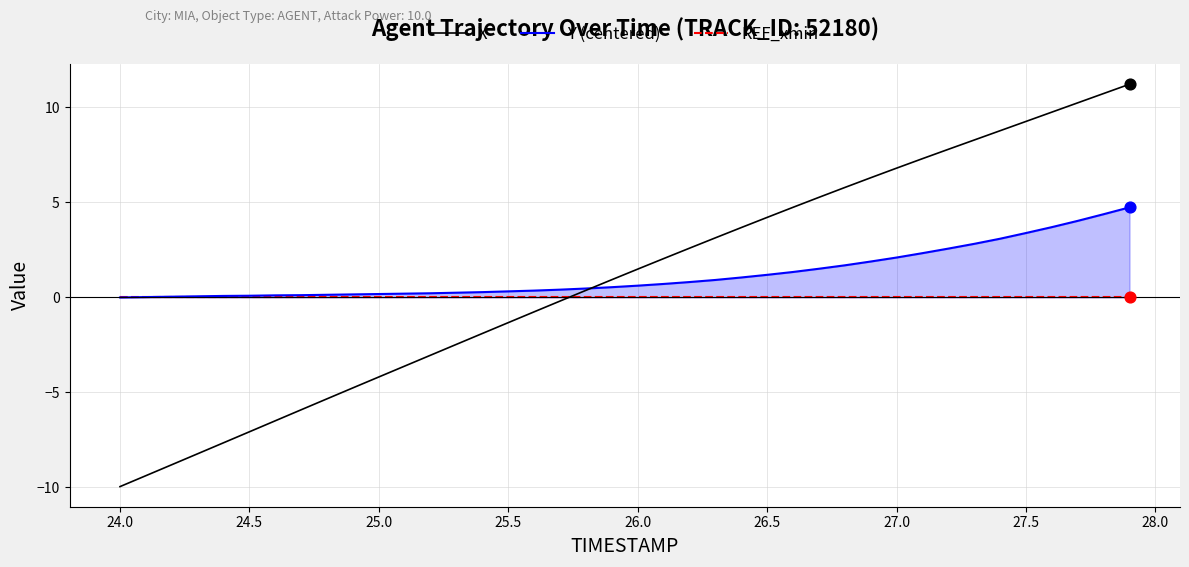

True or false: X has a value of 4.2 at 26.5.

True